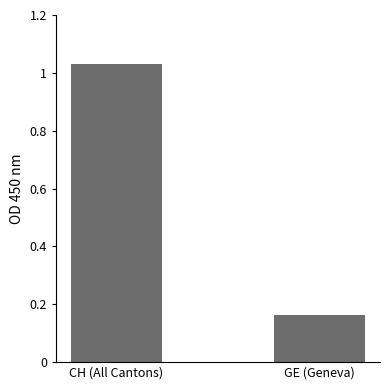

What is the label of the 2nd bar from the right?

CH (All Cantons)